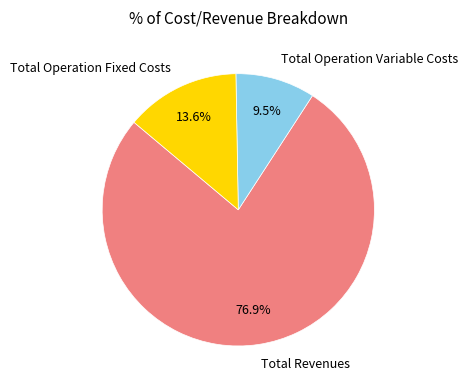

What is the majority slice?

Total Revenues